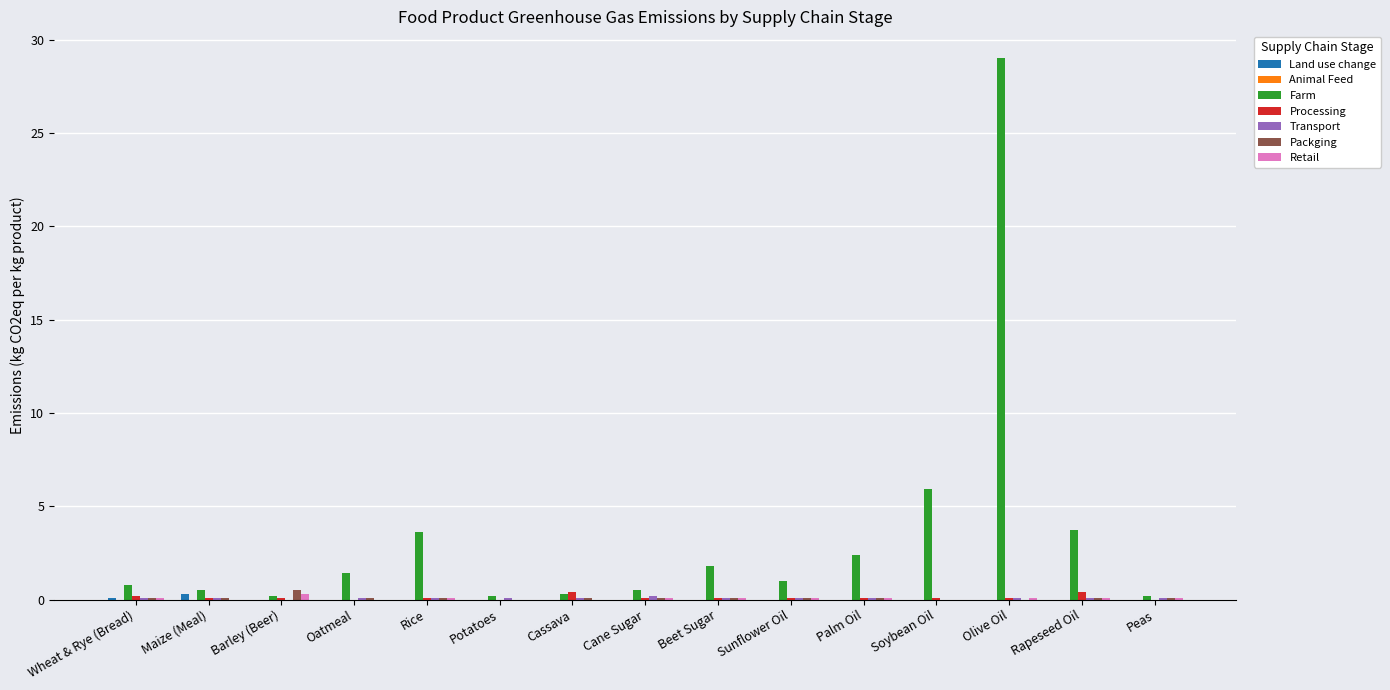

Count the number of data series in this chart.

6